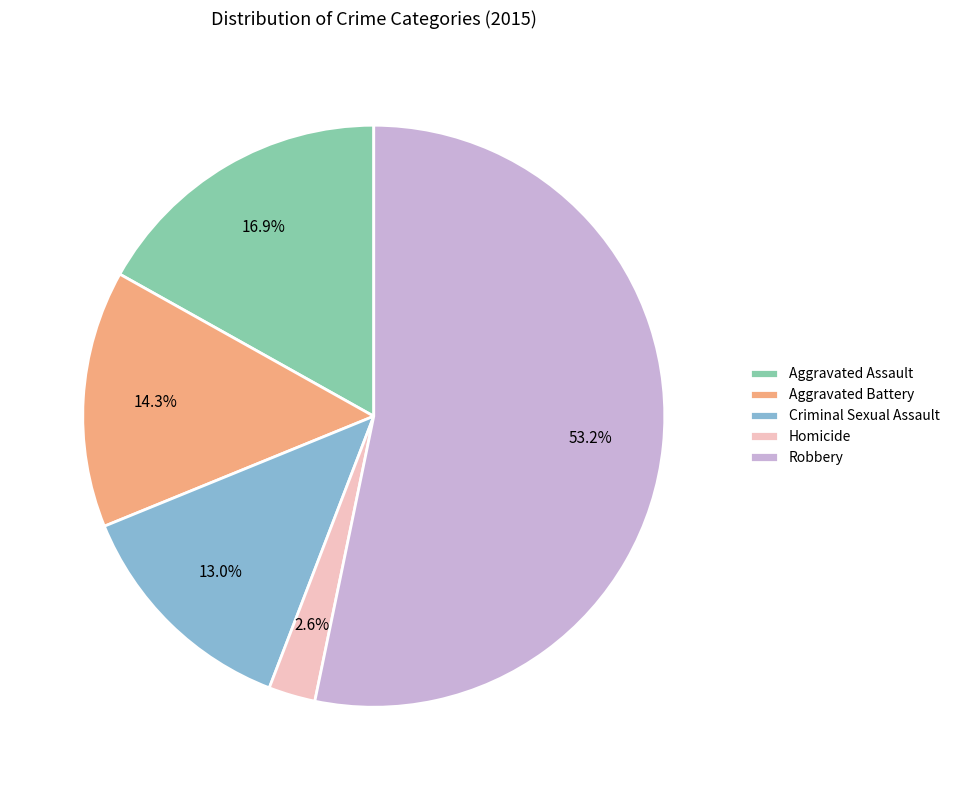

Combined, what portion of the pie is Homicide and Criminal Sexual Assault?

15.6%